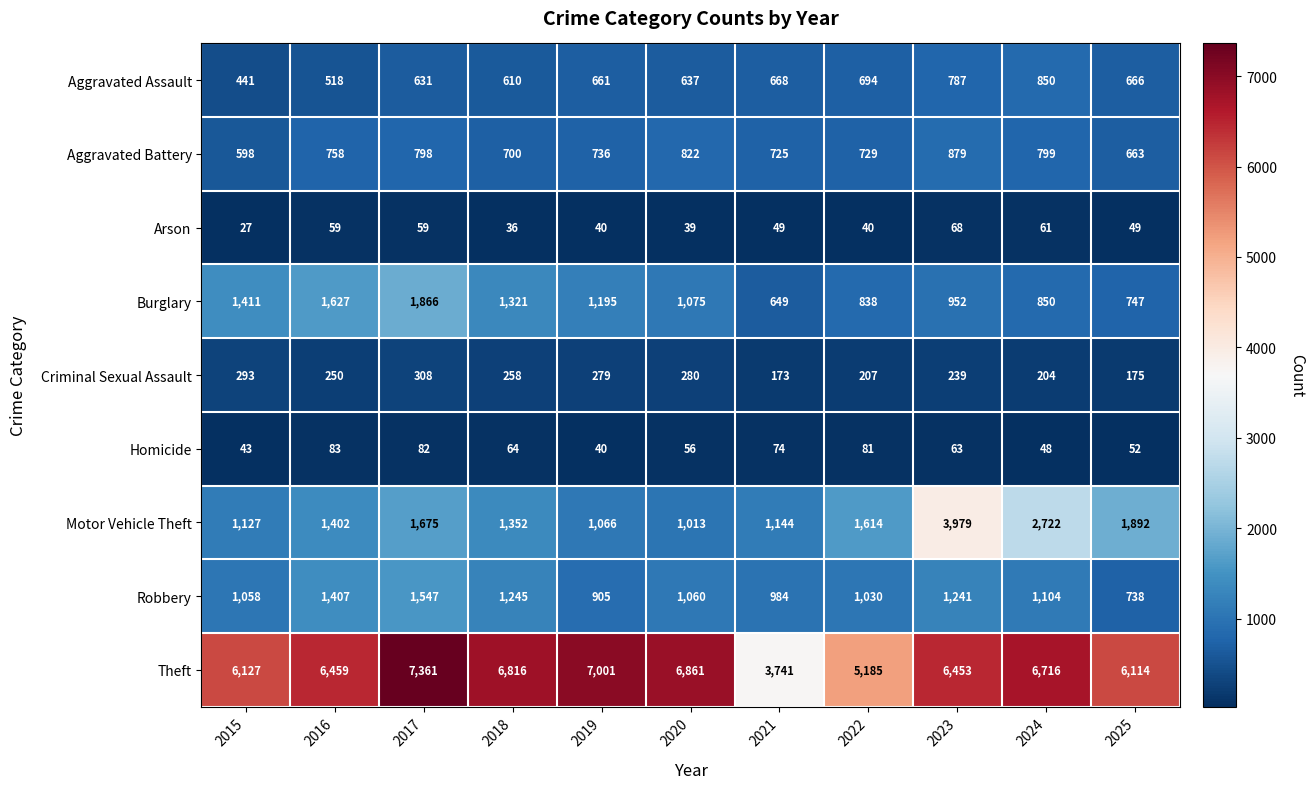

At which category is the sum across all series the highest?

2023